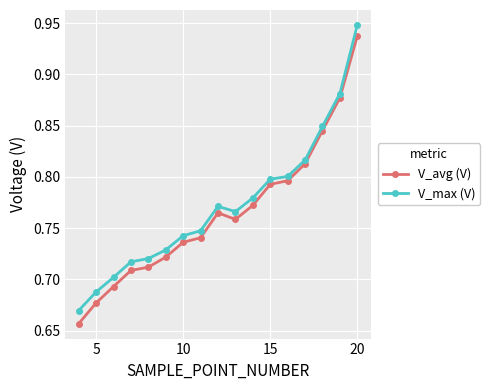

What are all the series names shown in the legend?

V_avg (V), V_max (V)